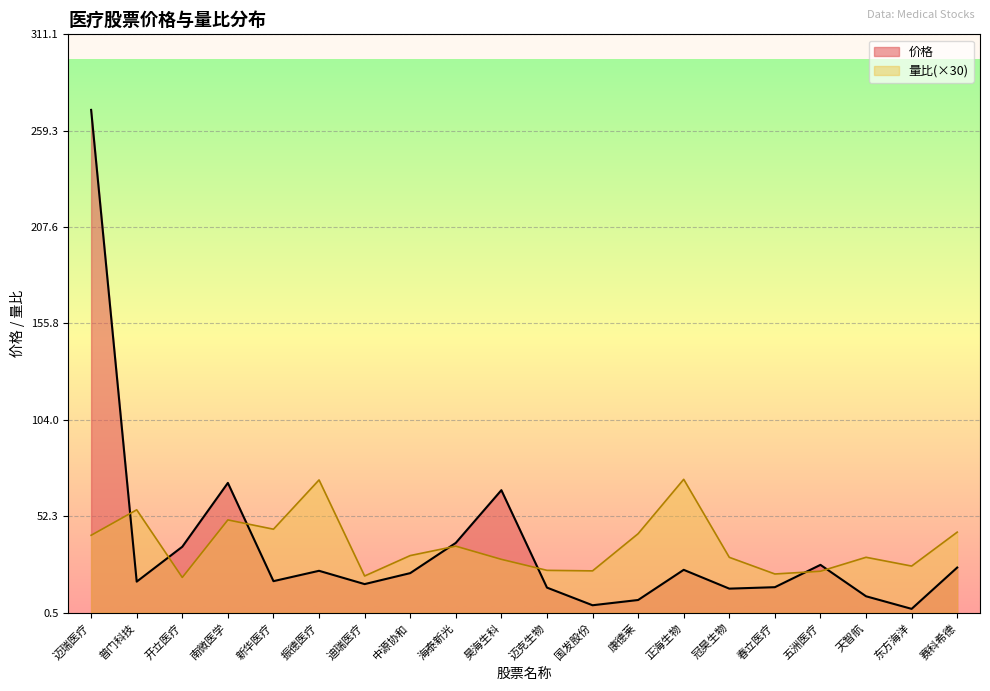

The value of 量比 at 春立医疗 is 14.7. True or false?

False